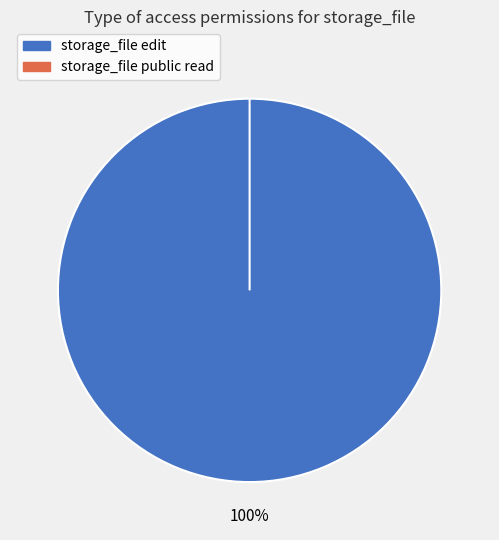

Does access_storage_file_read_public account for over 50% of the chart?

No